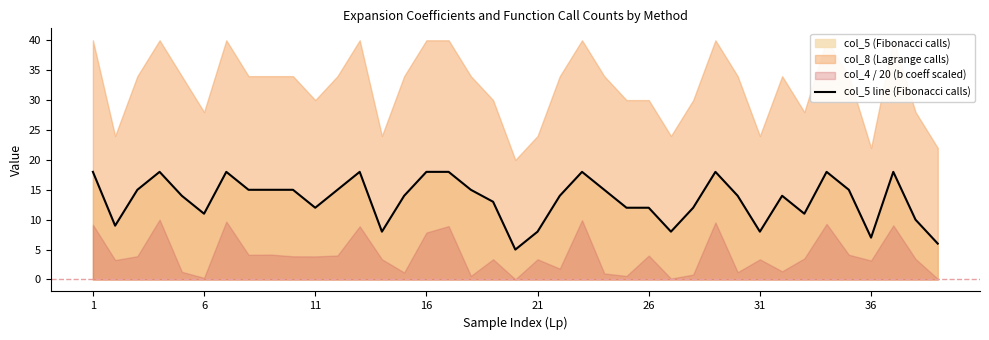

The col_5 line (Fibonacci calls) series shows 14 at 21. True or false?

False